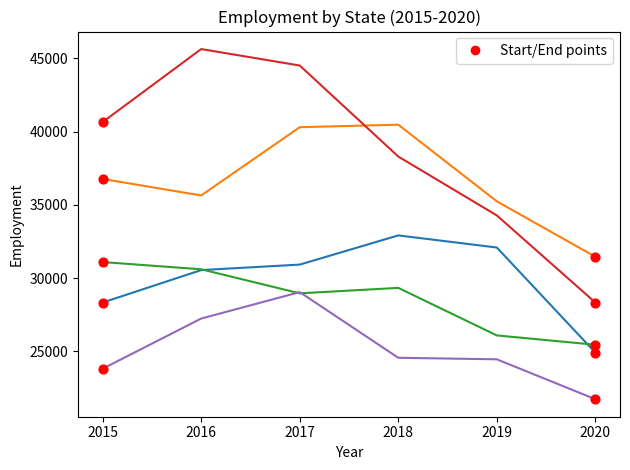

At which category is the sum across all series the highest?

2017